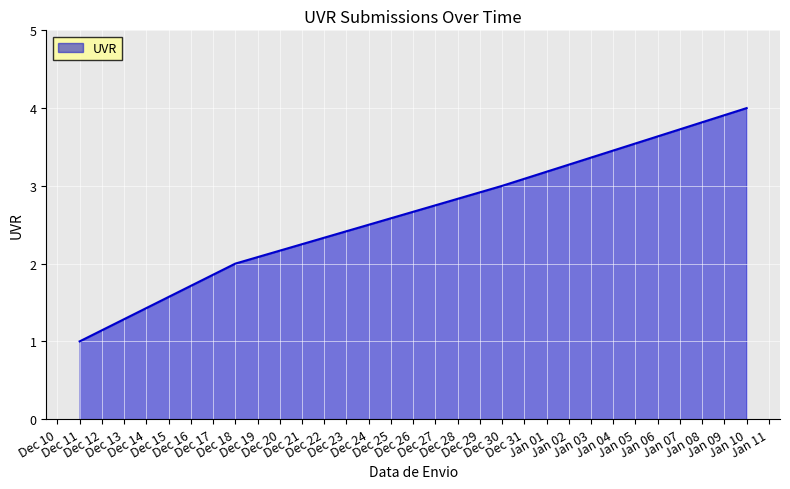

What is the greatest value displayed?

4